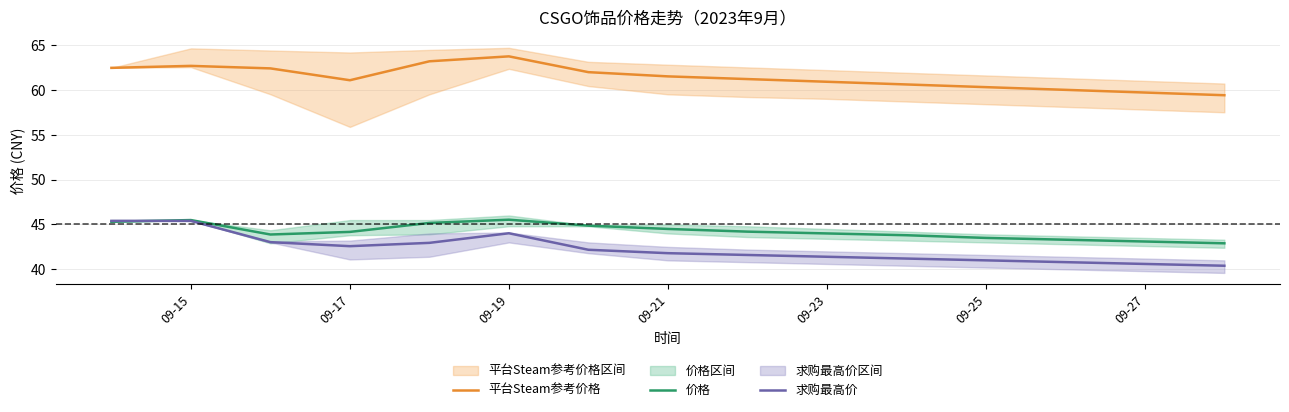

True or false: 求购最高价 and 平台Steam参考价格 intersect in this chart.

False